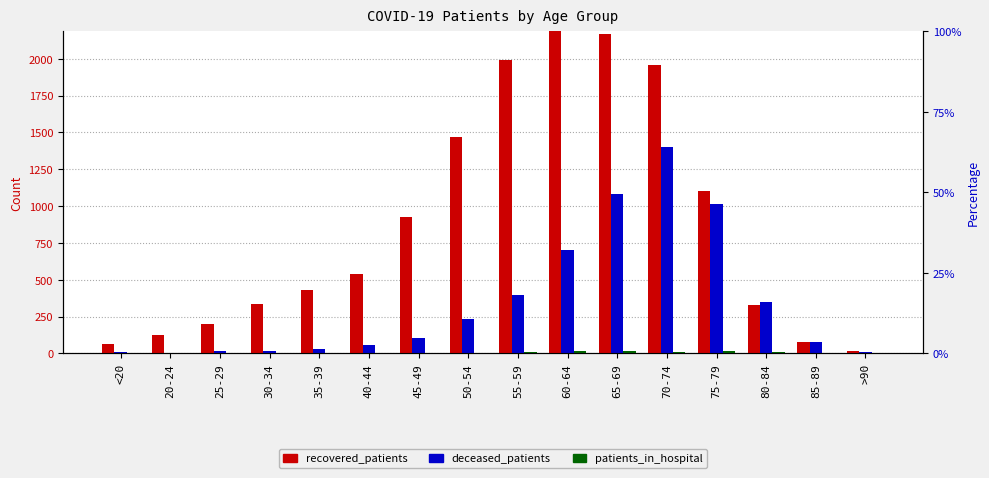

What is the maximum value for recovered_patients?

2186